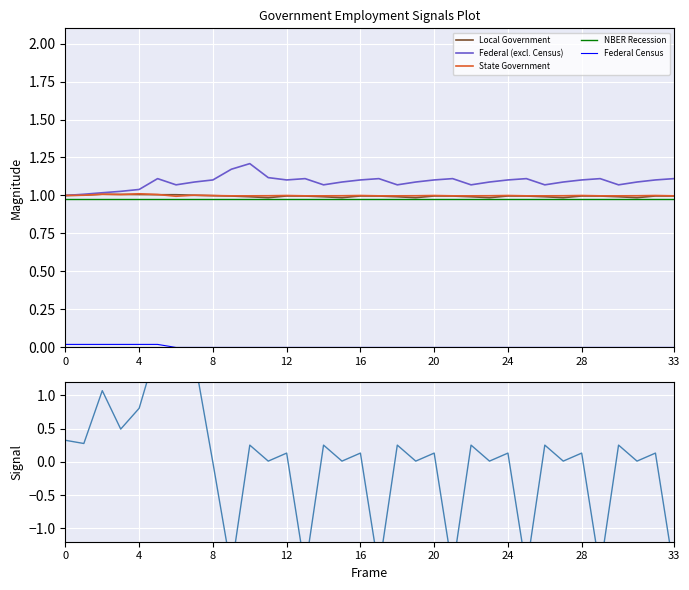

Count the number of categories in the chart.

34